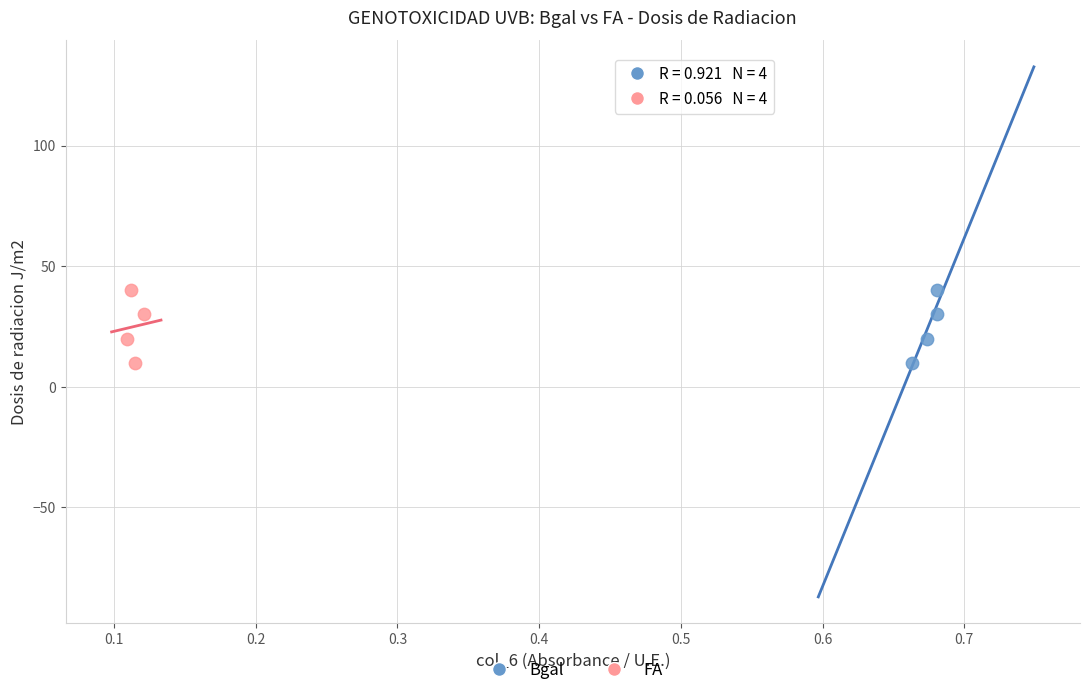

What are all the series names shown in the legend?

Bgal, FA